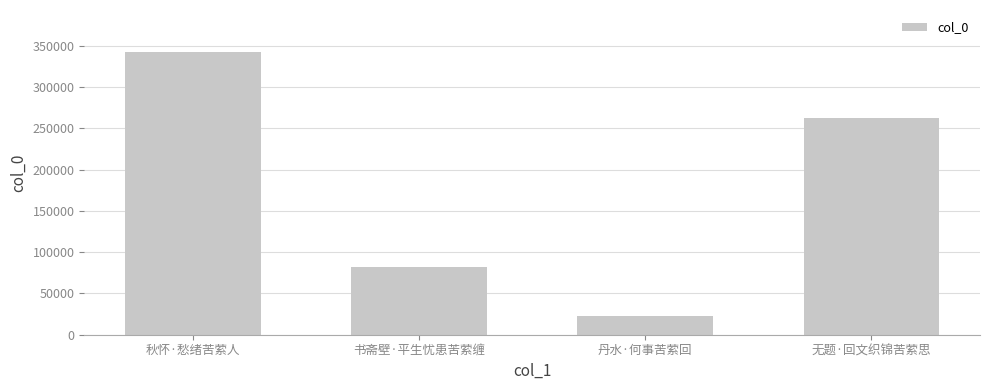

Does the chart contain stacked bars?

No